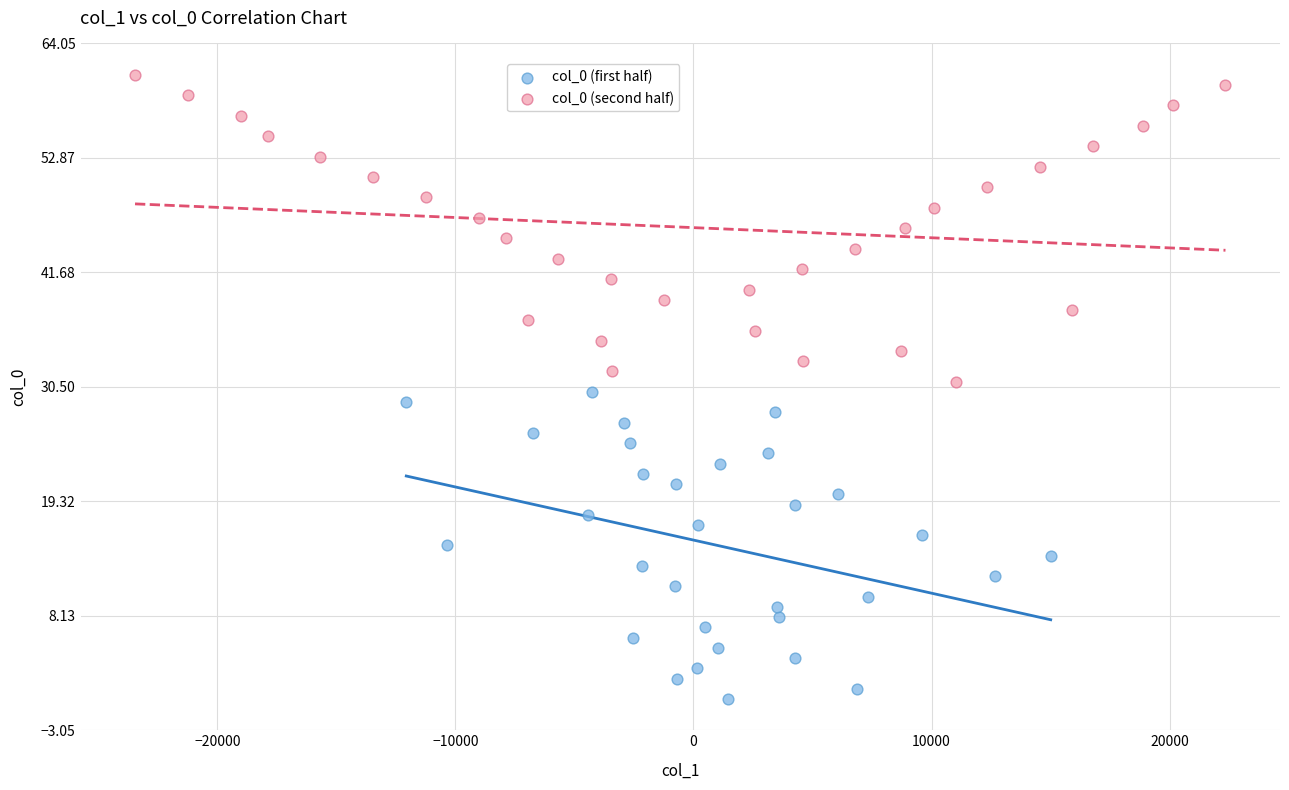

Which series contains the lowest Y value?

col_0 (first half)